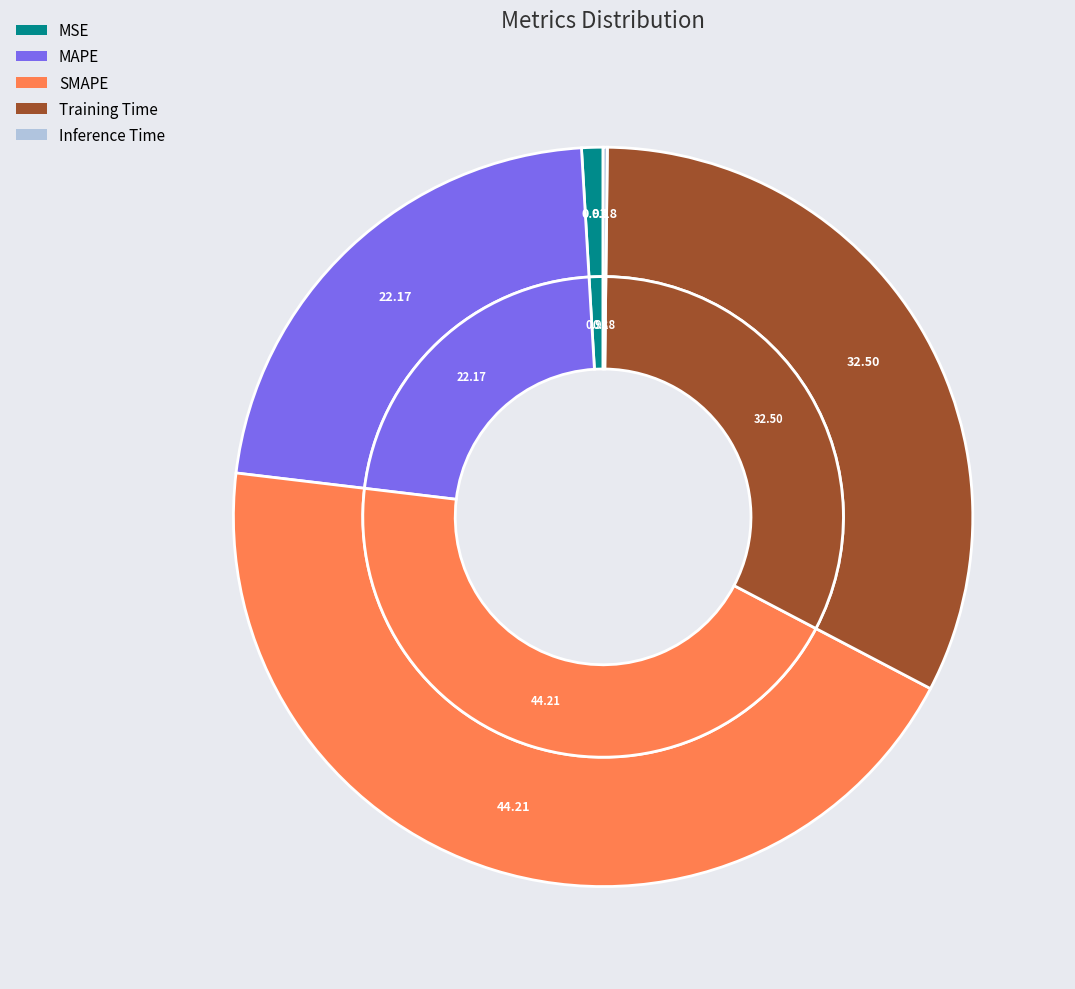

Is it true that SMAPE is 44% of the pie?

True